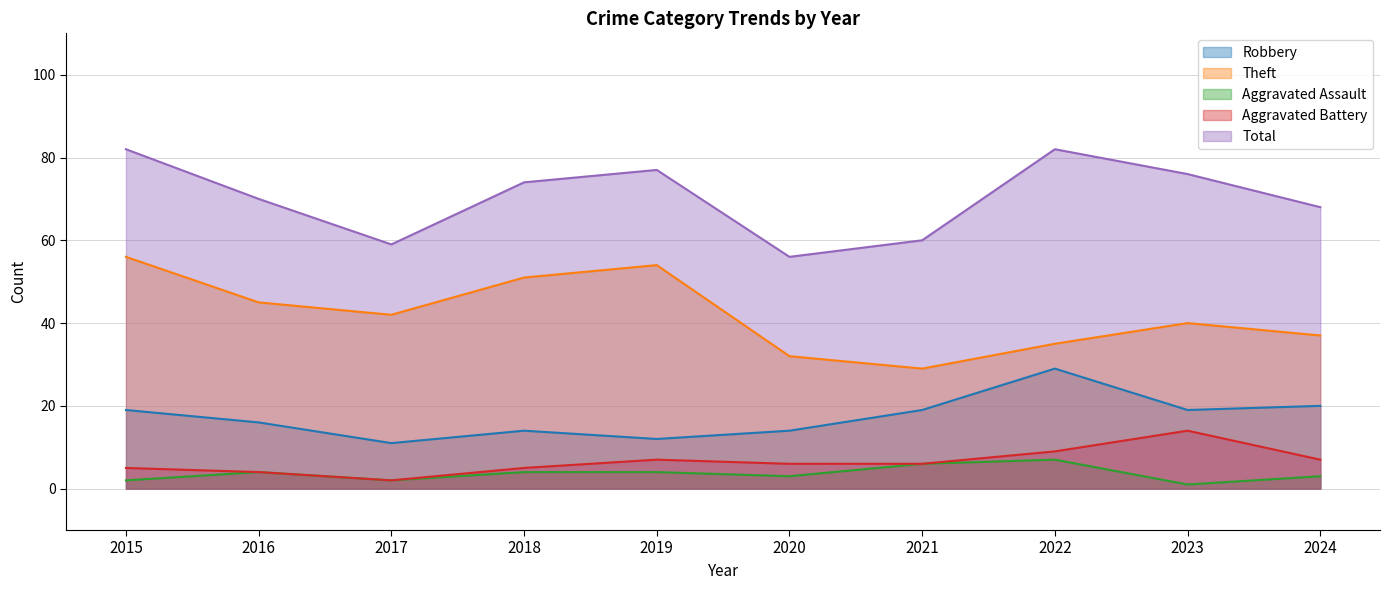

True or false: Total has a value of 77 at 2019.

True